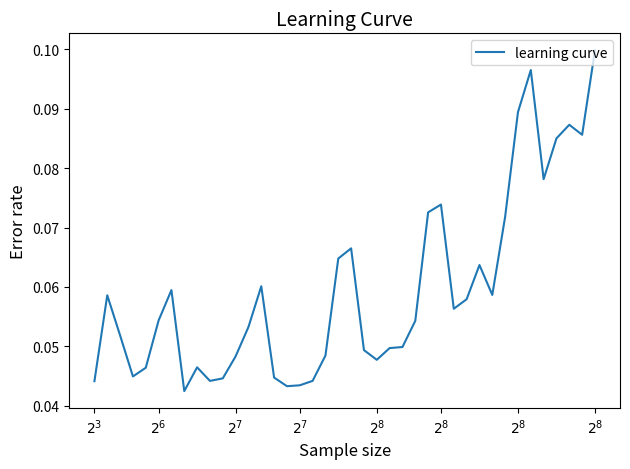

Is this an area chart (filled region under the line)?

No